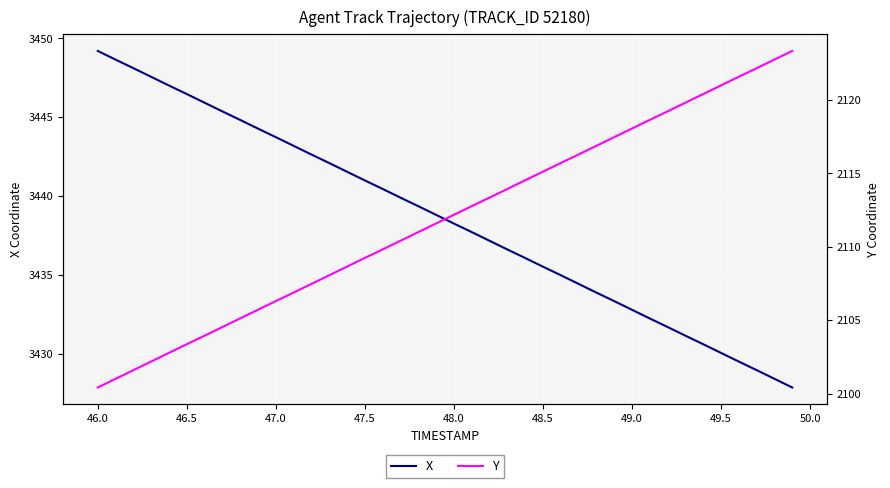

Is it true that X equals 2064.9 at 47.0?

False